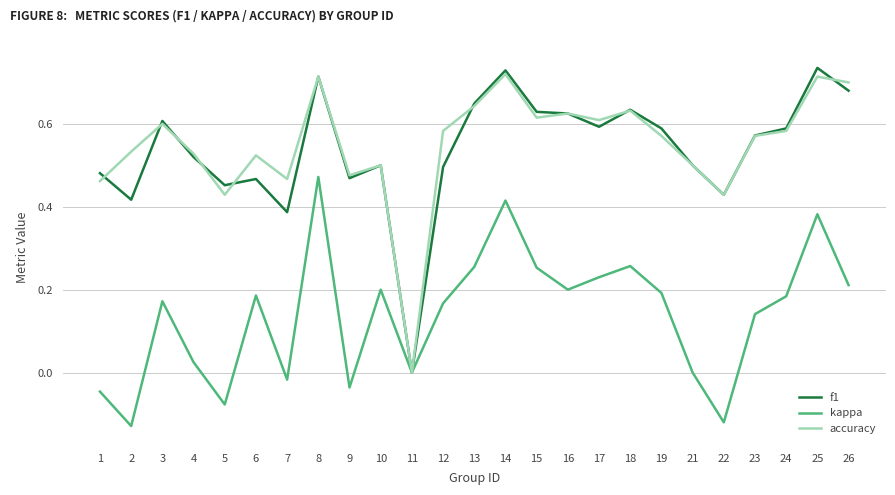

Is the value of f1 at 5 greater than the value of kappa at 26?

Yes